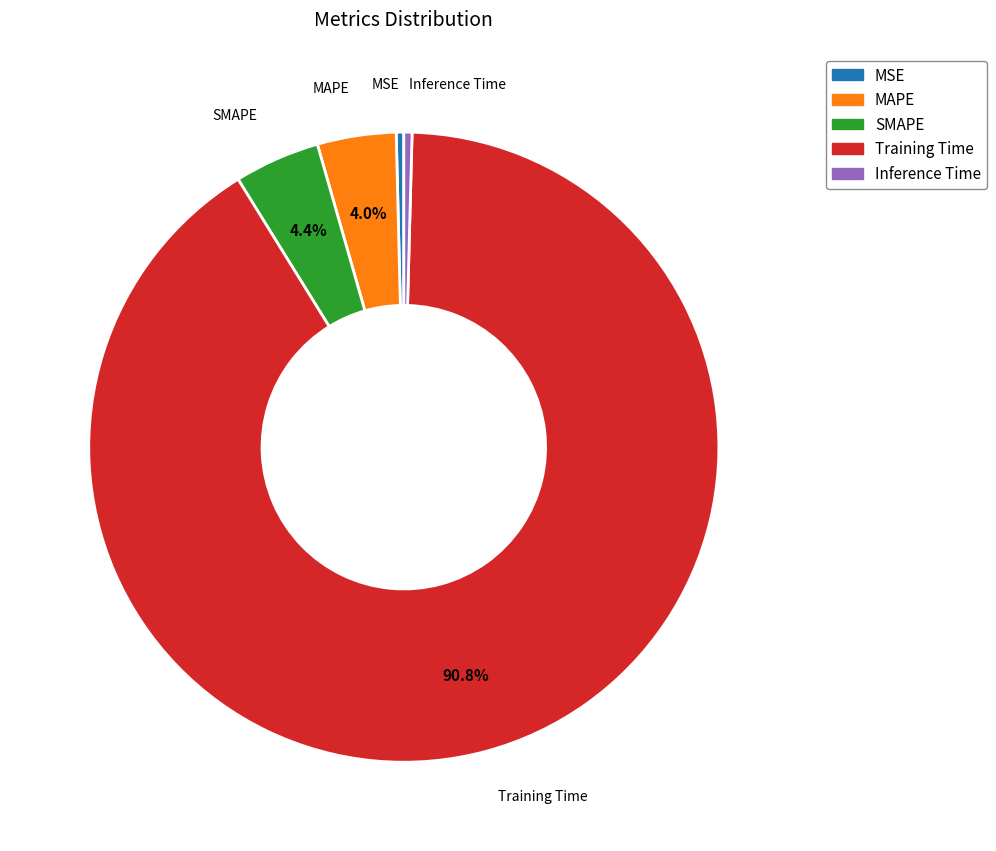

Is there a majority slice in this chart?

Yes